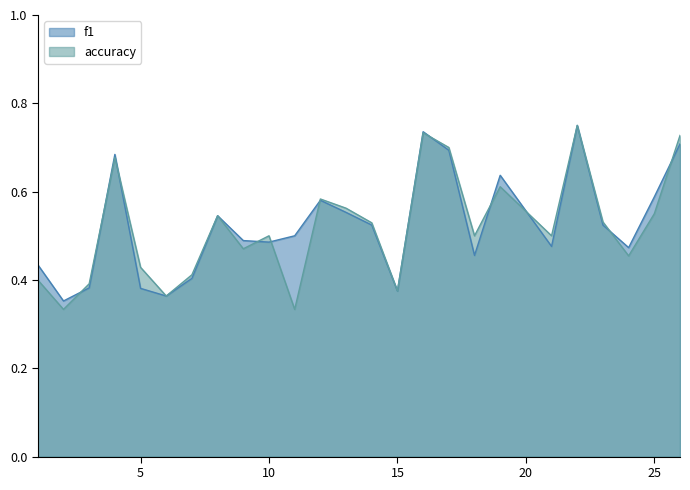

Count the f1 values in the range 0 to 1.

25